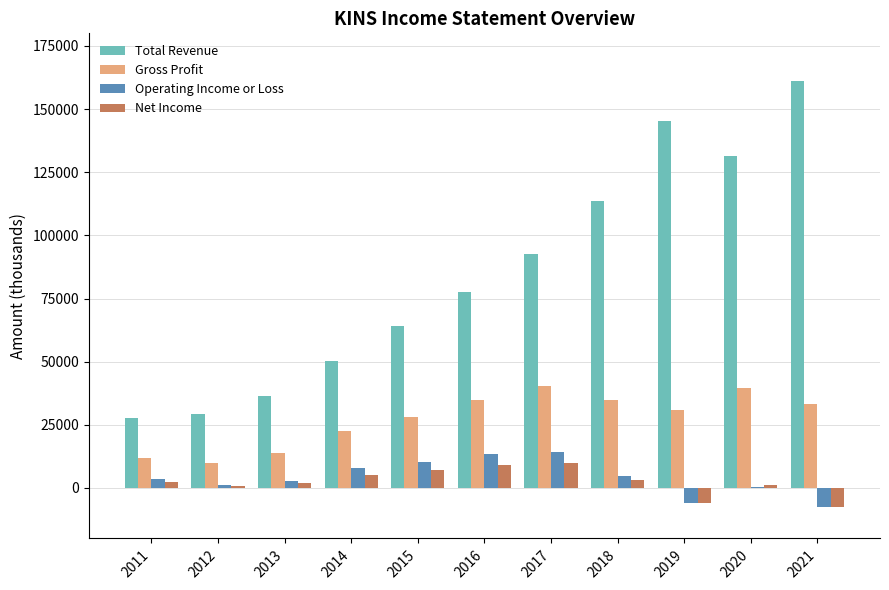

At which category is the sum across all series the highest?

2021